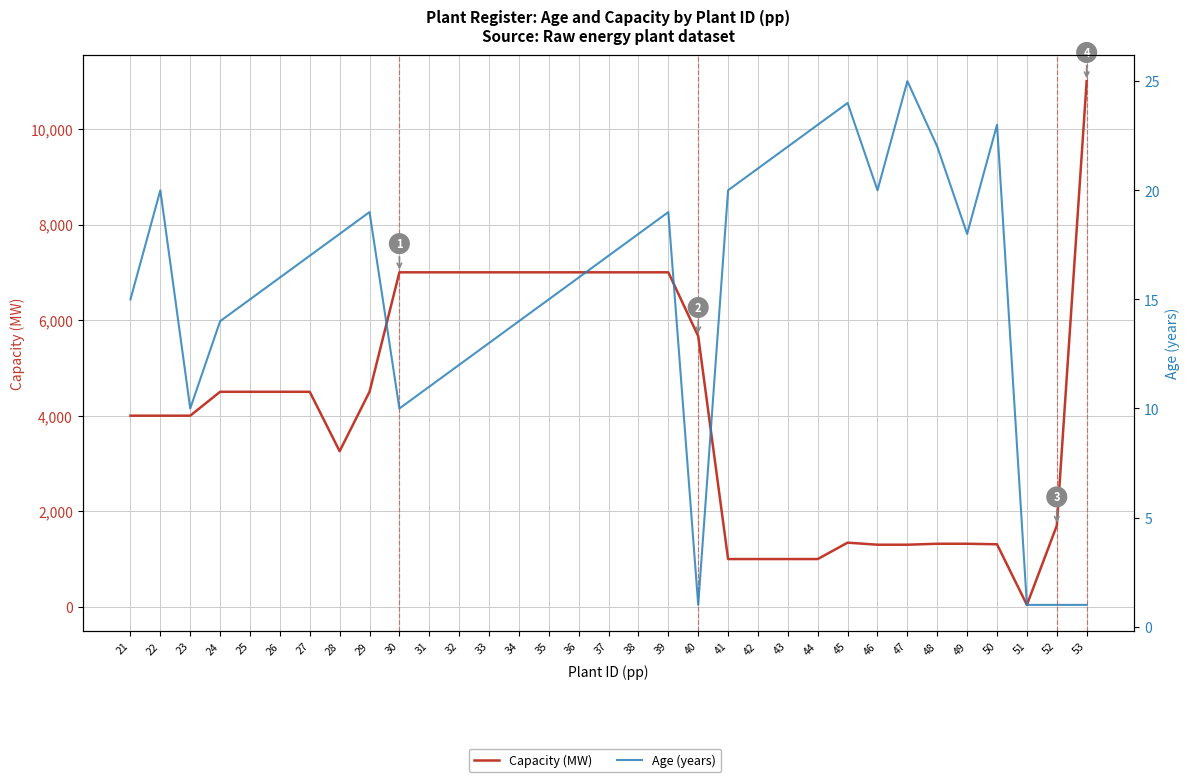

True or false: Capacity (MW) has a value of 10465.2 at 34.

False